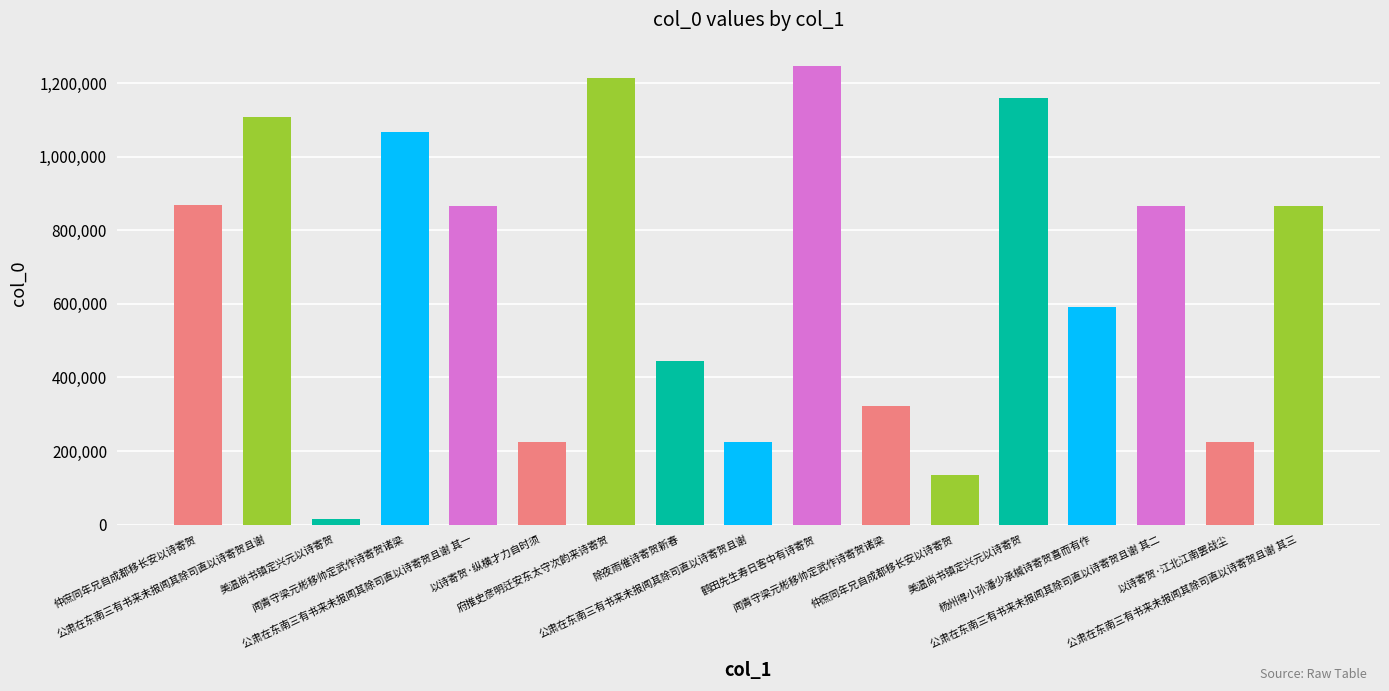

What is the approximate value at 仲庶同年兄自成都移长安以诗寄贺?

133840